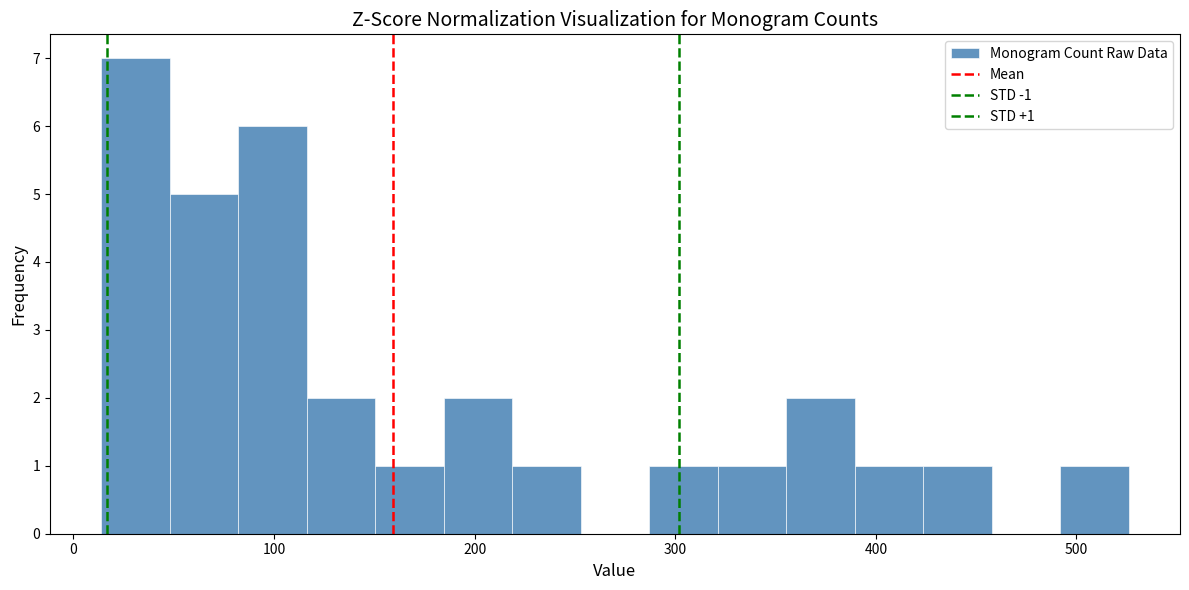

Read against the x-axis, roughly where is the centre of the tallest bar?

30